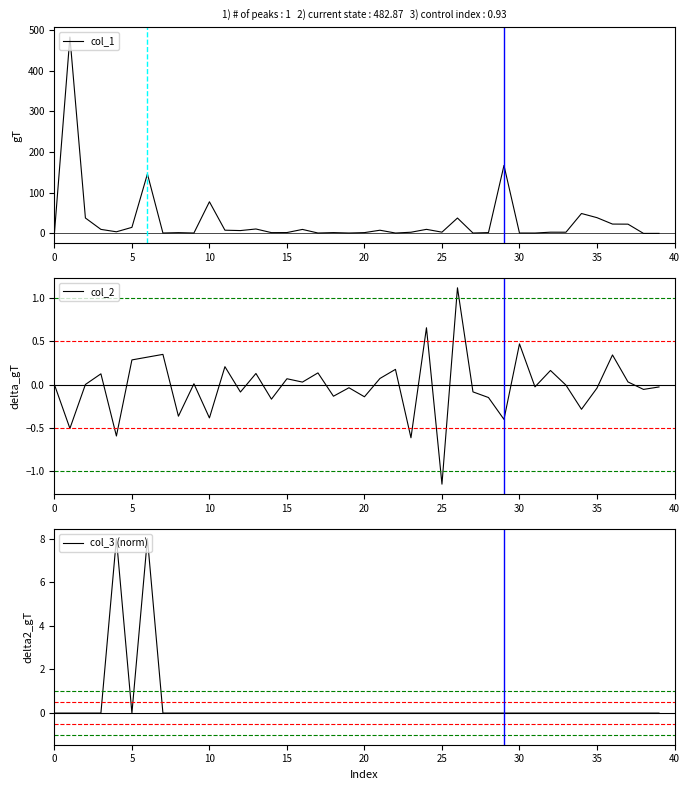

What is the difference between the col_2 values at 36 and 38?

0.4